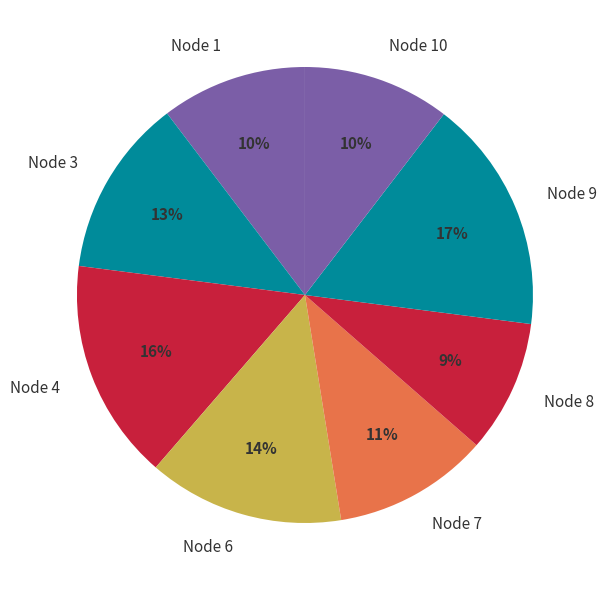

Is there a majority slice in this chart?

No